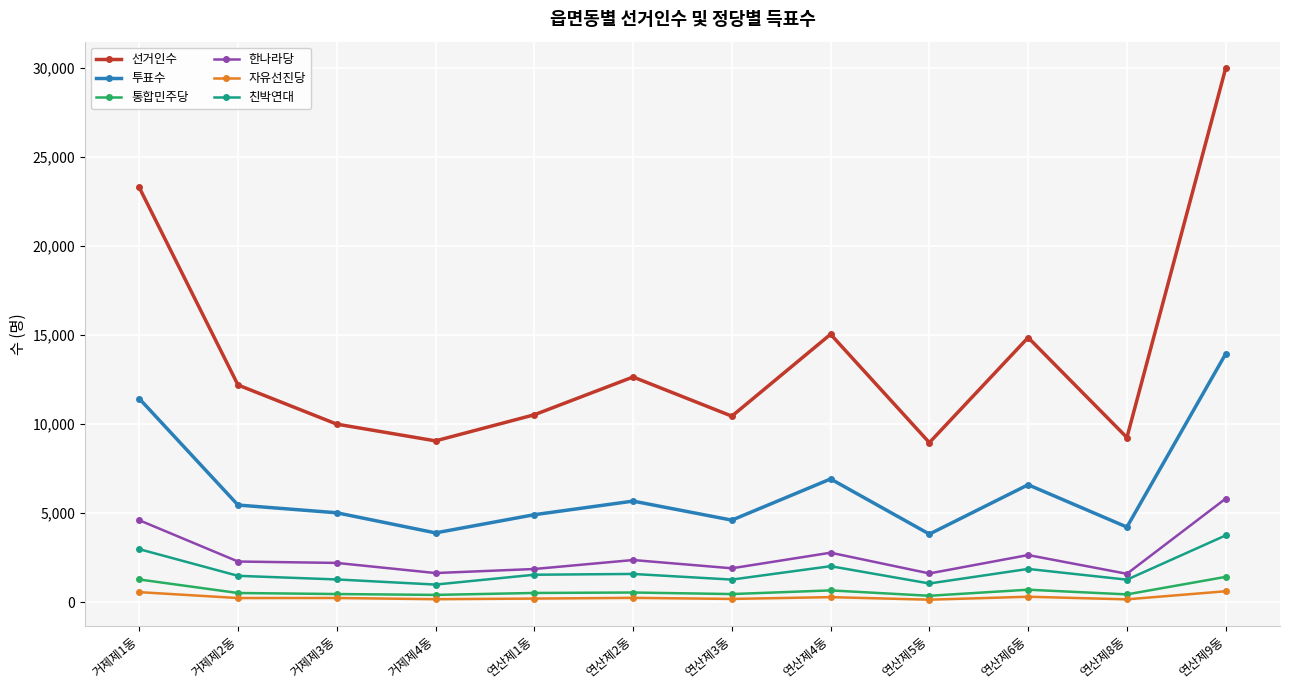

Is this an area chart (filled region under the line)?

No